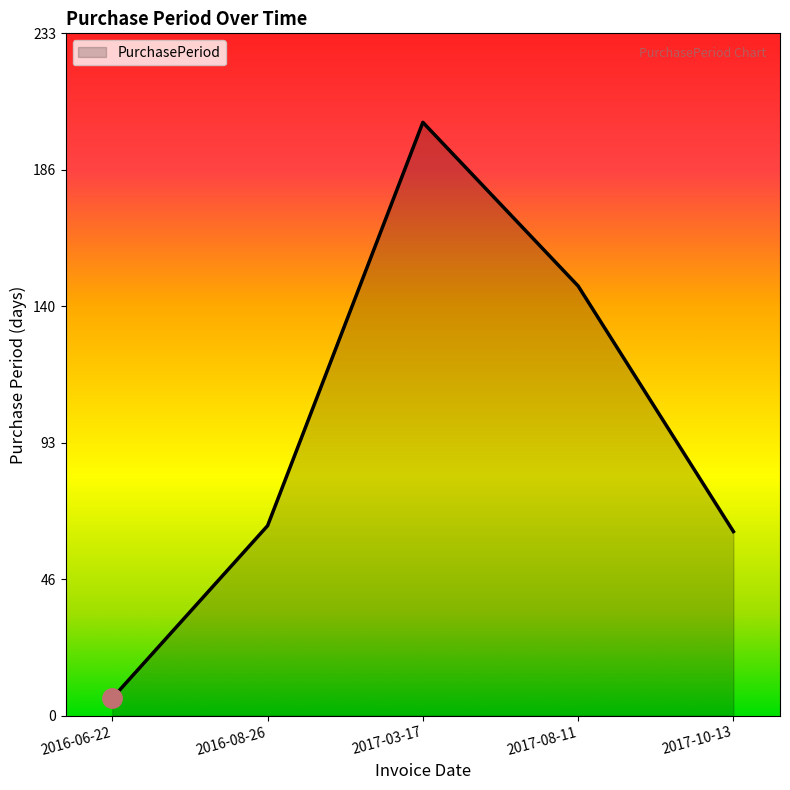

What is the change in value from 2016-06-22 to 2017-08-11?

+141